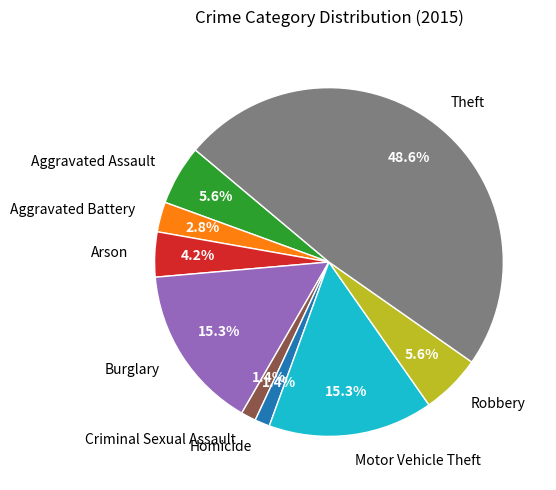

How many segments does this pie chart have?

9